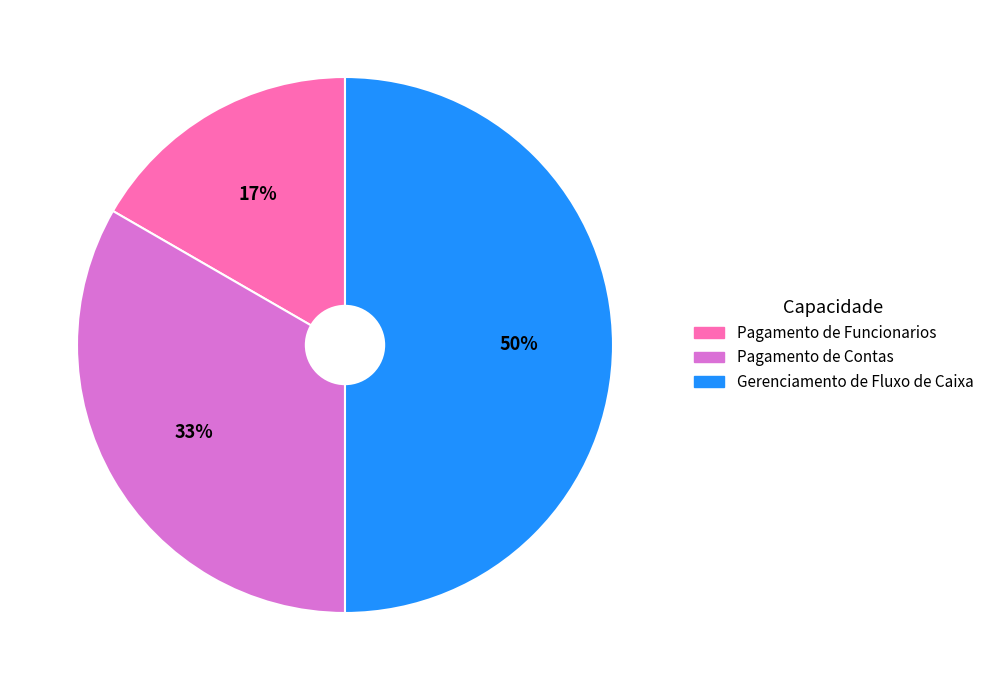

Combined, do Pagamento de Funcionarios and Gerenciamento de Fluxo de Caixa account for over 50%?

Yes